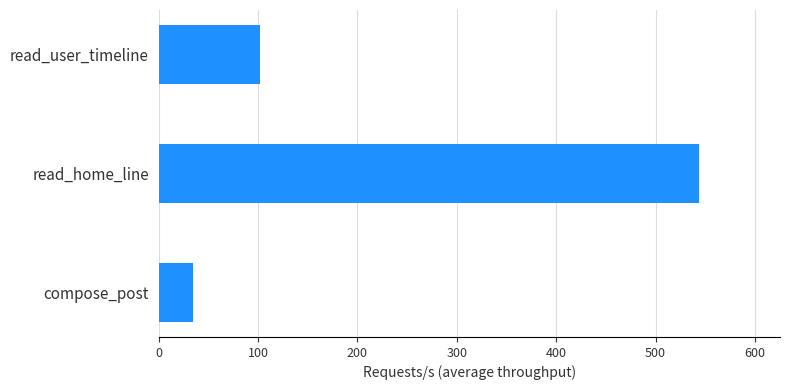

Approximately how many times larger is the value at compose_post compared to read_user_timeline?

0.3